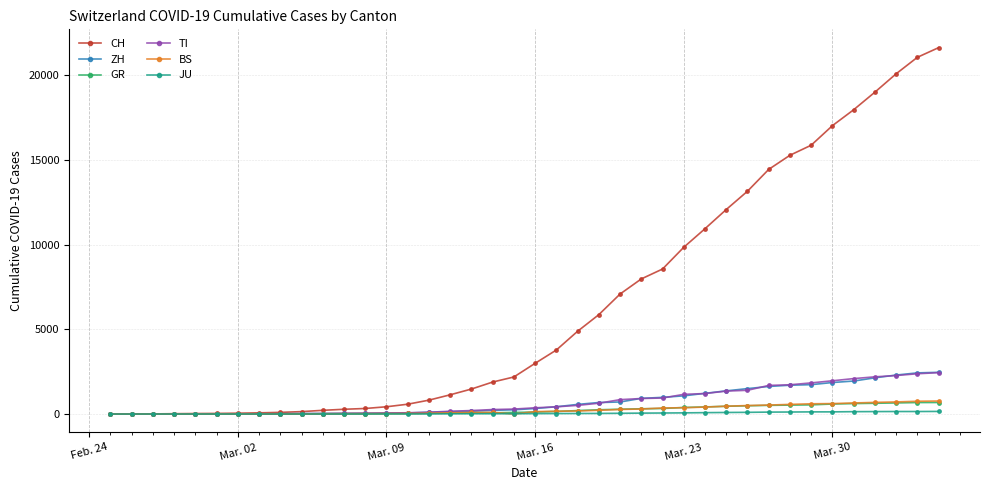

Which series has the largest total across all categories?

CH